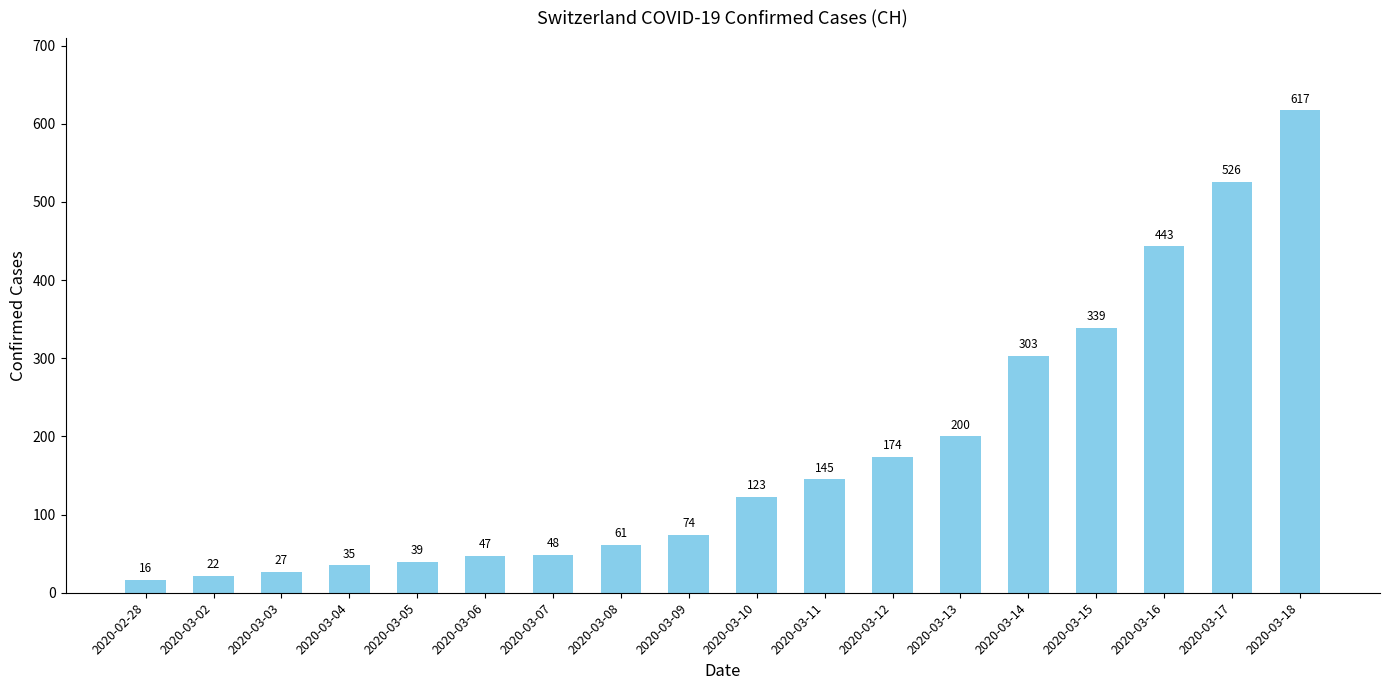

The chart shows a value of 63 at 2020-03-13. True or false?

False